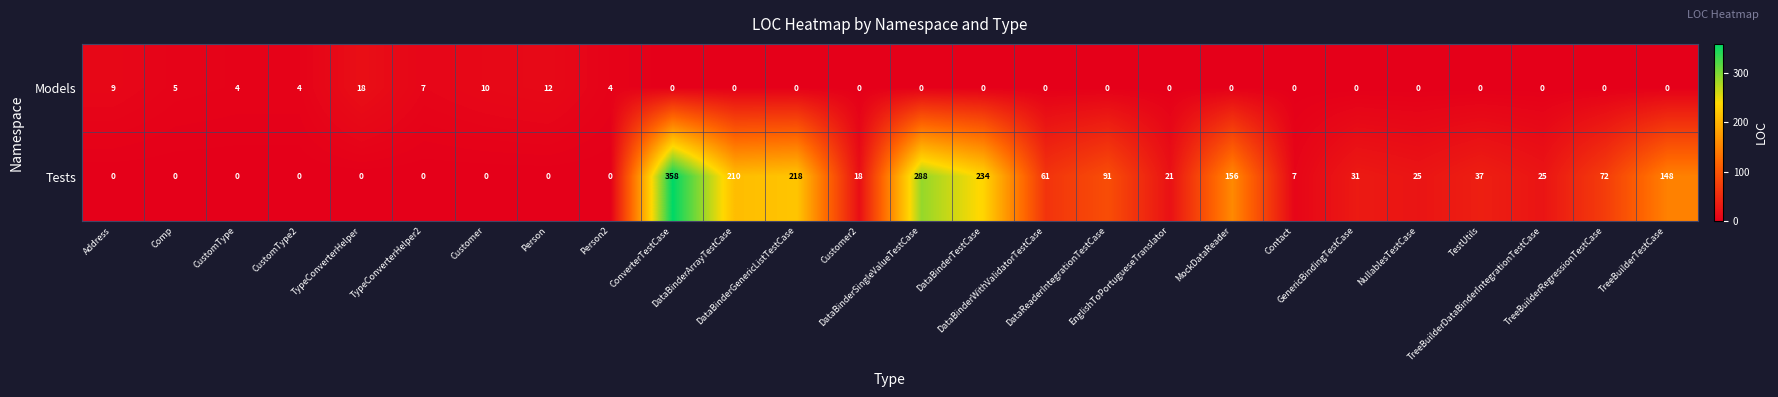

Which series has the largest total across all categories?

Tests